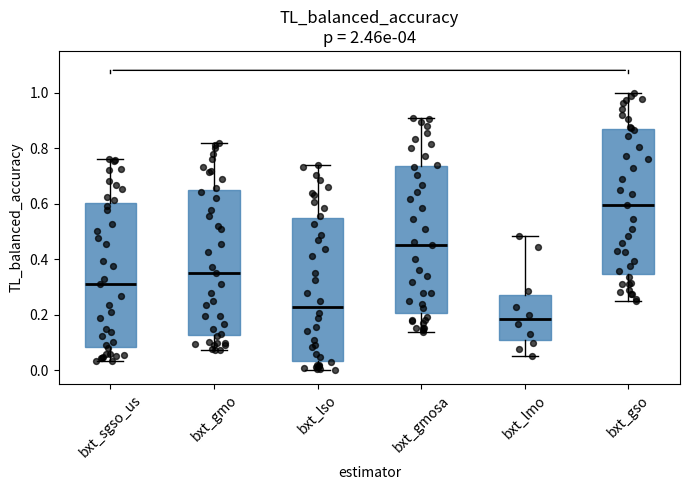

Reading left to right, read every box against the y-axis: the position of its median line, the range the box covers, and the ends of its whiskers. The values are not printed on the chart, so give them approximately, as read against the axis.

bxt_sgso_us: median 0.32, box 0.08 to 0.60, whiskers 0.04 to 0.76
bxt_gmo: median 0.36, box 0.12 to 0.64, whiskers 0.08 to 0.82
bxt_lso: median 0.22, box 0.04 to 0.54, whiskers 0.00 to 0.74
bxt_gmosa: median 0.46, box 0.20 to 0.74, whiskers 0.14 to 0.90
bxt_lmo: median 0.18, box 0.10 to 0.28, whiskers 0.06 to 0.48
bxt_gso: median 0.60, box 0.34 to 0.86, whiskers 0.24 to 1.00